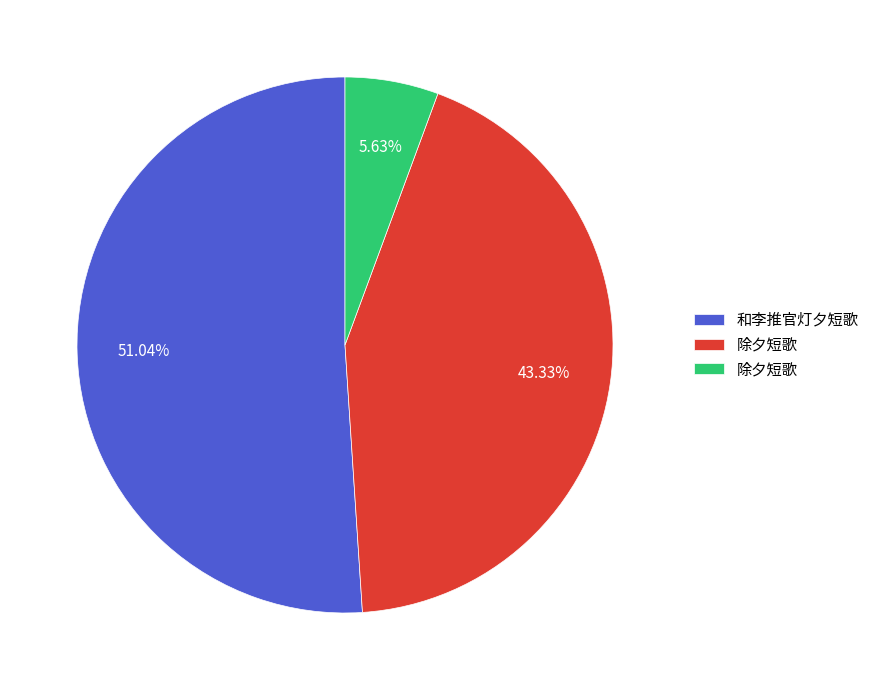

Does any single category account for the majority?

Yes